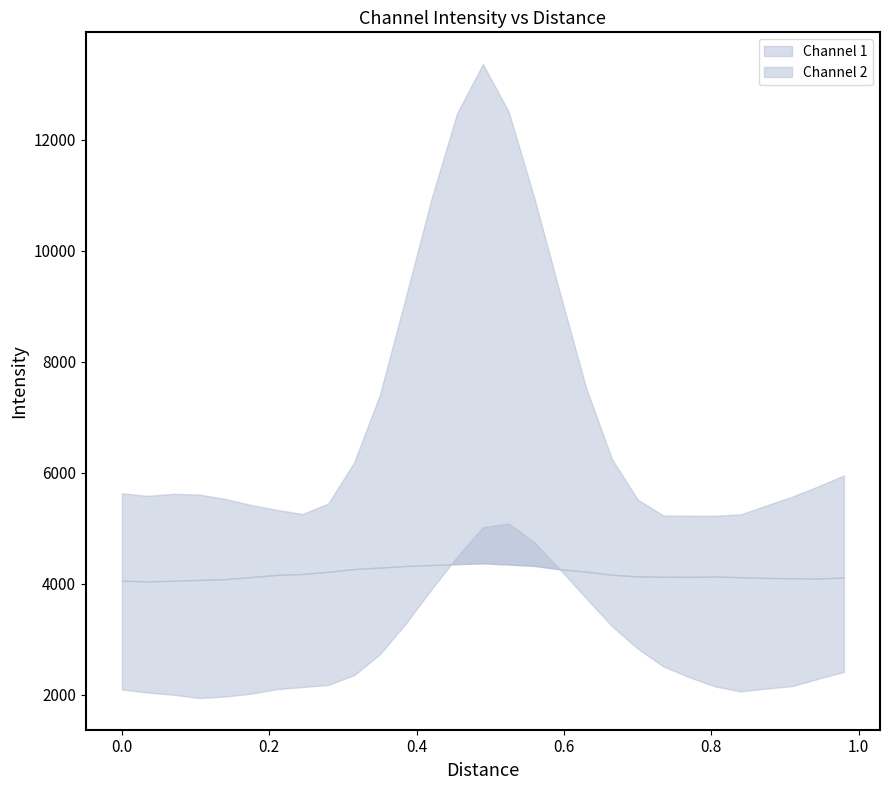

At how many categories does at least one series exceed 11070?

3